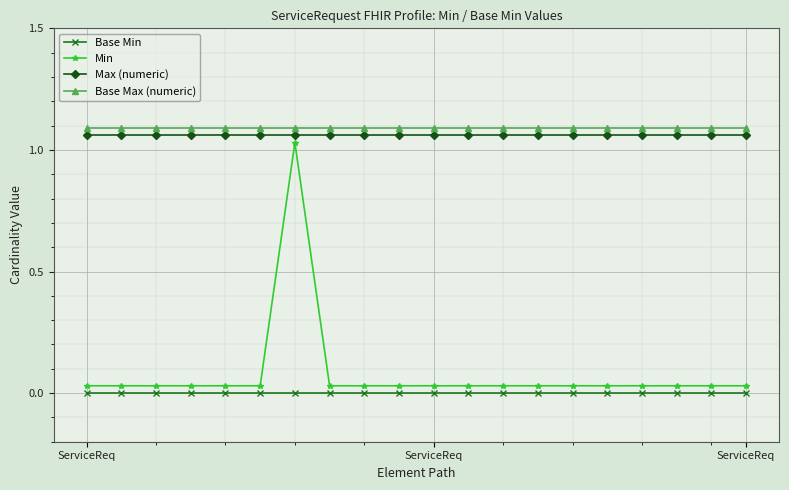

True or false: Min and Base Max (numeric) cross at least once.

False